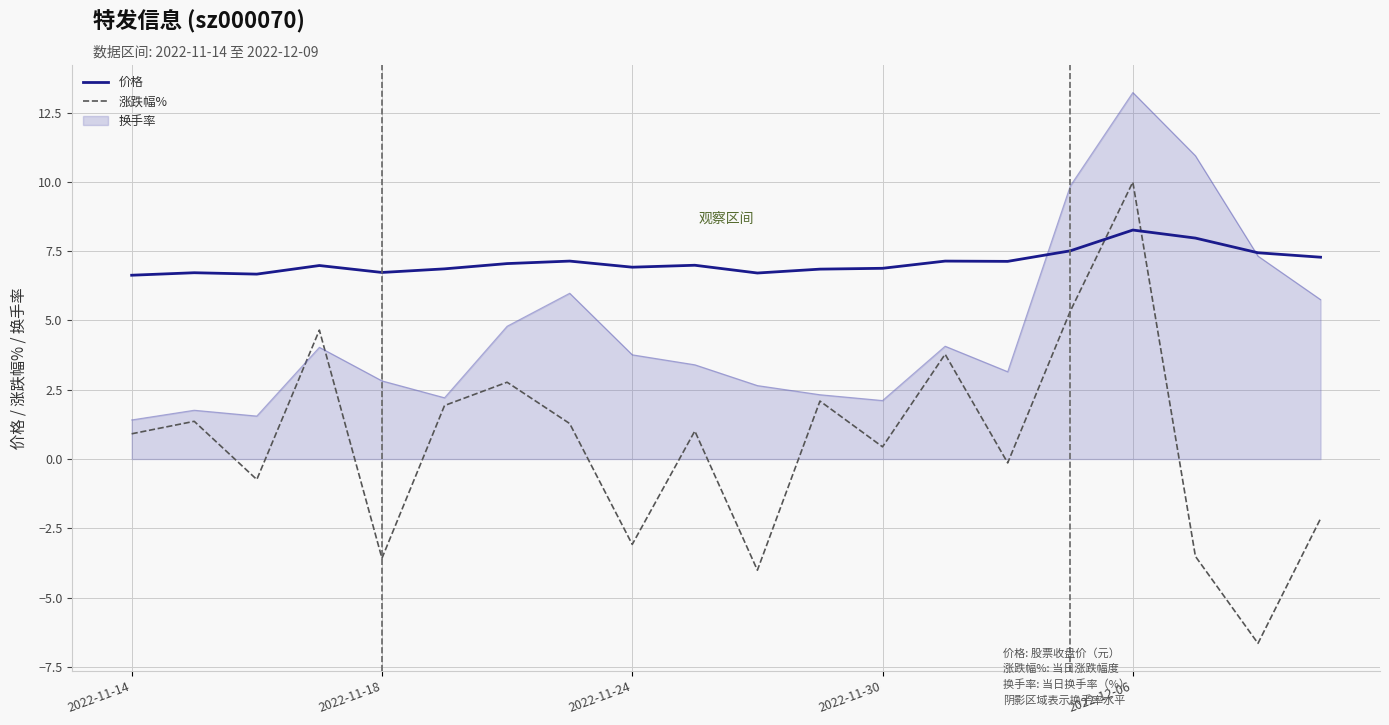

Which series ends up on top after the final intersection of 涨跌幅% and 价格?

价格